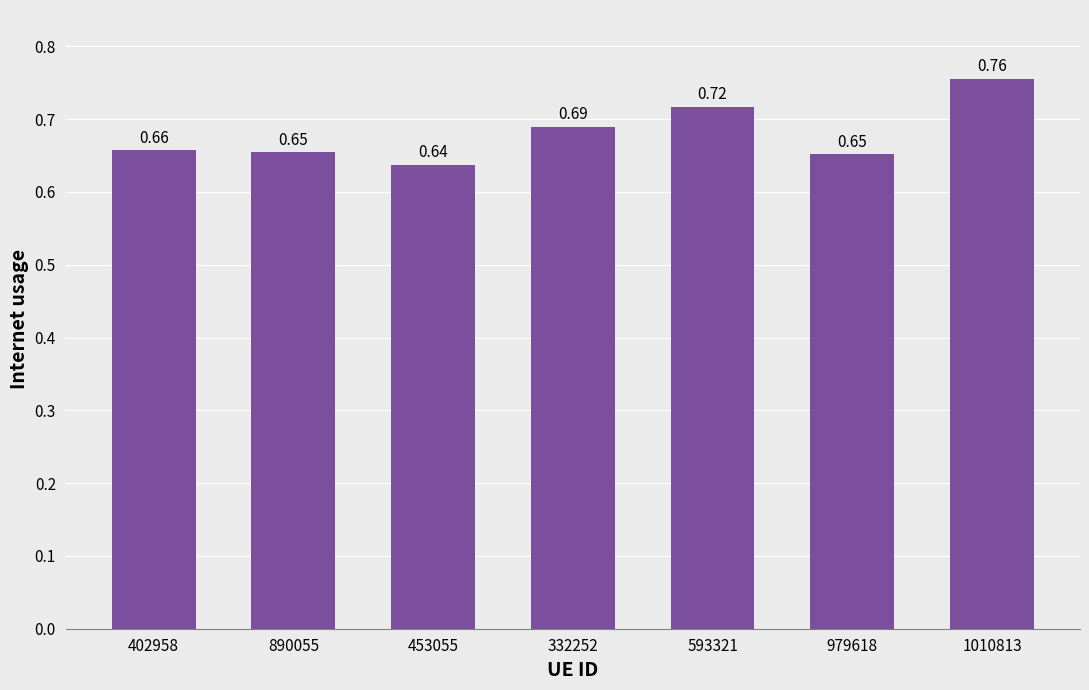

How many bars are there in total?

7